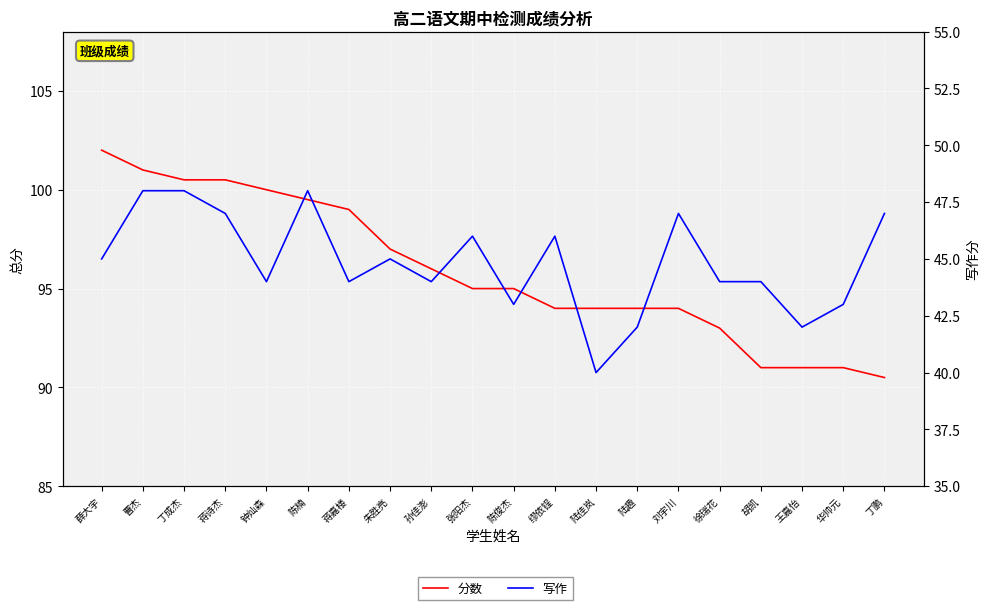

Reading right to left, list all the values displayed in this chart.

分数: 丁鹏=90.5	华帅元=91.0	王嘉怡=91.0	胡凯=91.0	徐瑞花=93.0	刘宇川=94.0	陆趣=94.0	陆佳岚=94.0	缪依锃=94.0	陈俊杰=95.0	张阳杰=95.0	孙佳澎=96.0	朱胜亮=97.0	蒋嘉楼=99.0	陈楠=99.5	钟灿森=100.0	蒋诗杰=100.5	丁成杰=100.5	曹杰=101.0	薛大宇=102.0
写作: 丁鹏=47.0	华帅元=43.0	王嘉怡=42.0	胡凯=44.0	徐瑞花=44.0	刘宇川=47.0	陆趣=42.0	陆佳岚=40.0	缪依锃=46.0	陈俊杰=43.0	张阳杰=46.0	孙佳澎=44.0	朱胜亮=45.0	蒋嘉楼=44.0	陈楠=48.0	钟灿森=44.0	蒋诗杰=47.0	丁成杰=48.0	曹杰=48.0	薛大宇=45.0